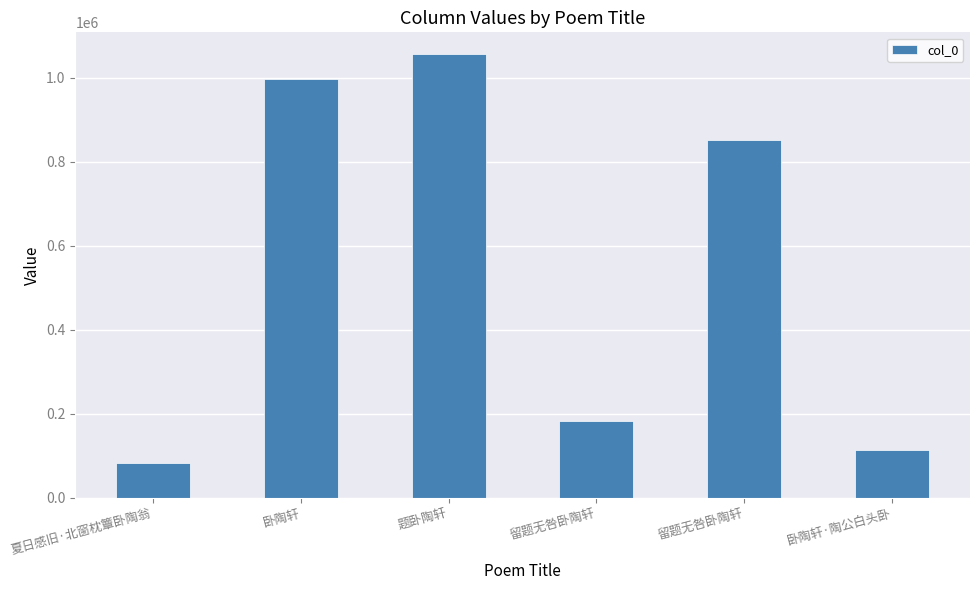

The value at 夏日感旧·北窗枕簟卧陶翁 is 82917. True or false?

True